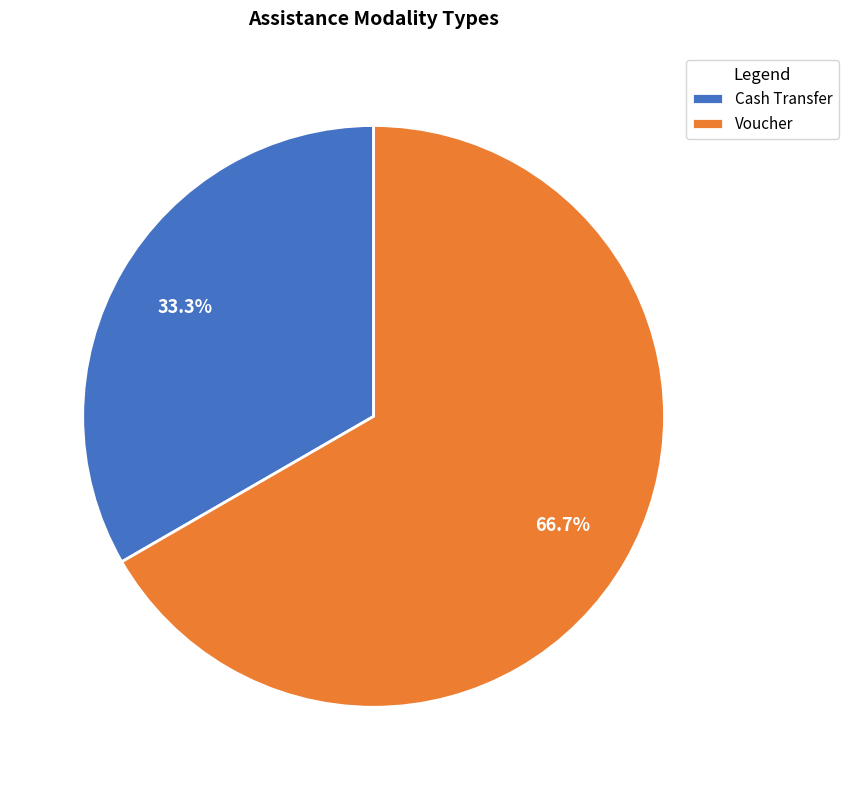

How many segments does this pie chart have?

2